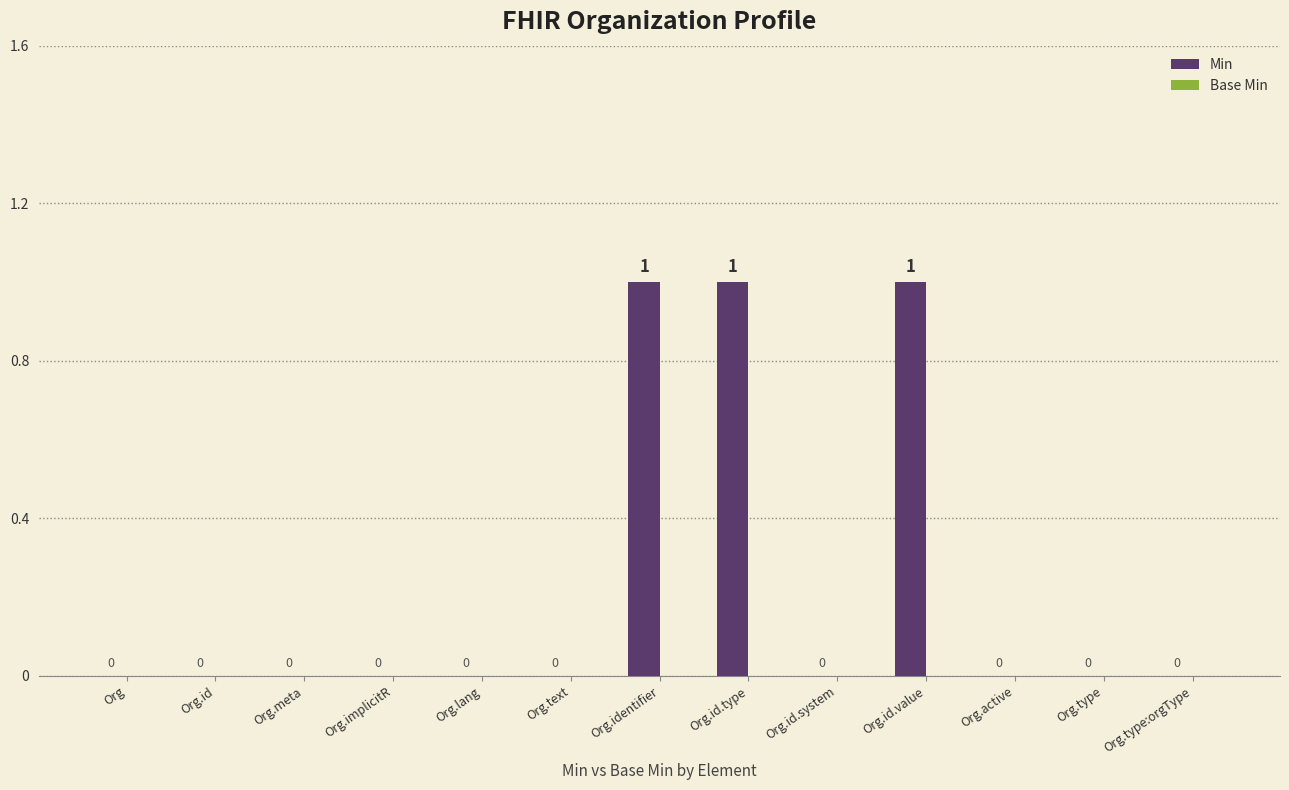

The chart shows a value of 1 at Org.implicitR. True or false?

False